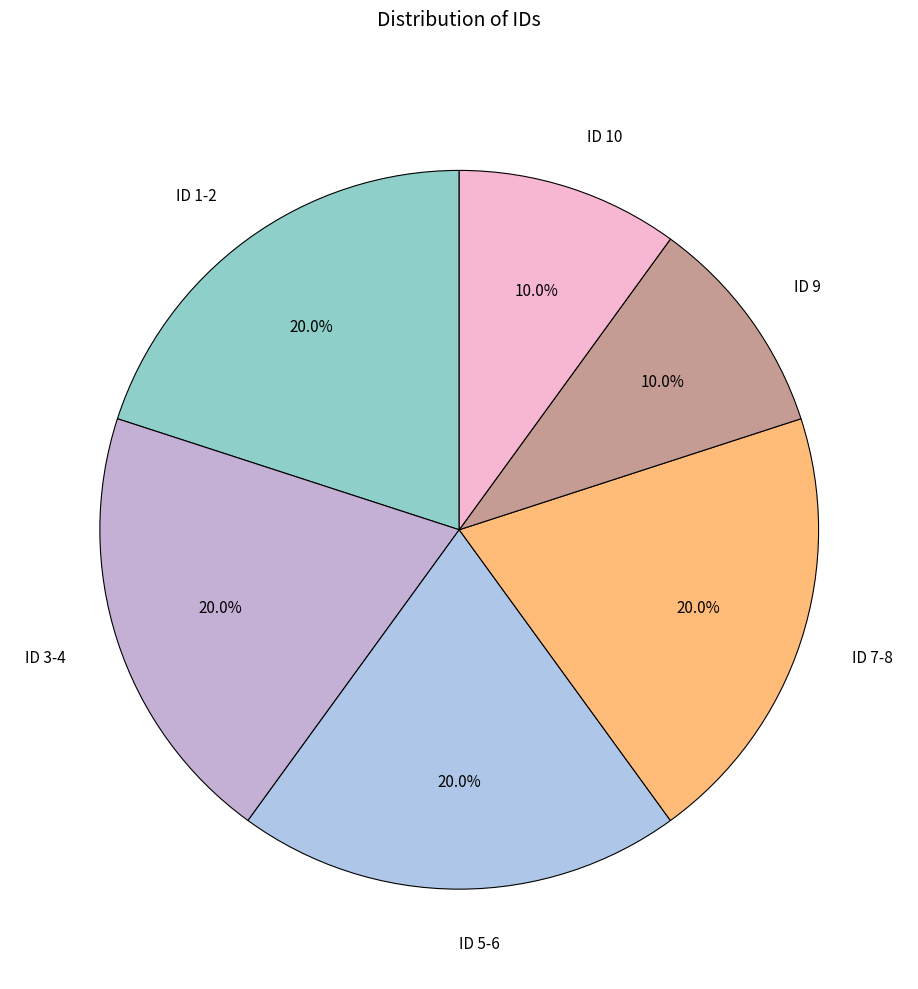

To the nearest percent, what is the difference between the largest and smallest slice percentages?

10%